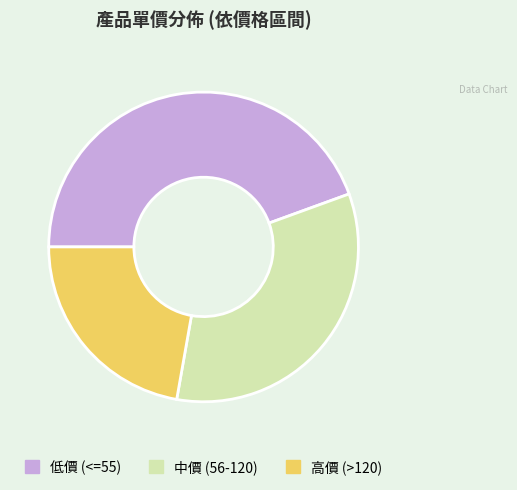

Approximately how many times larger is the value at 中價 (56-120) compared to 低價 (<=55)?

0.8